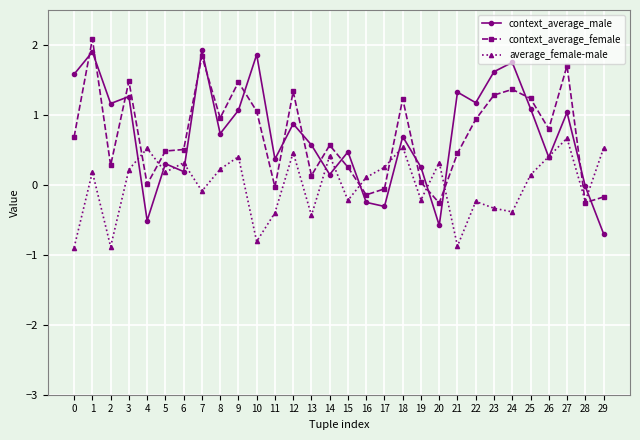

In context_average_male, how many points are lower than both neighbors (excluding endpoints)?

10